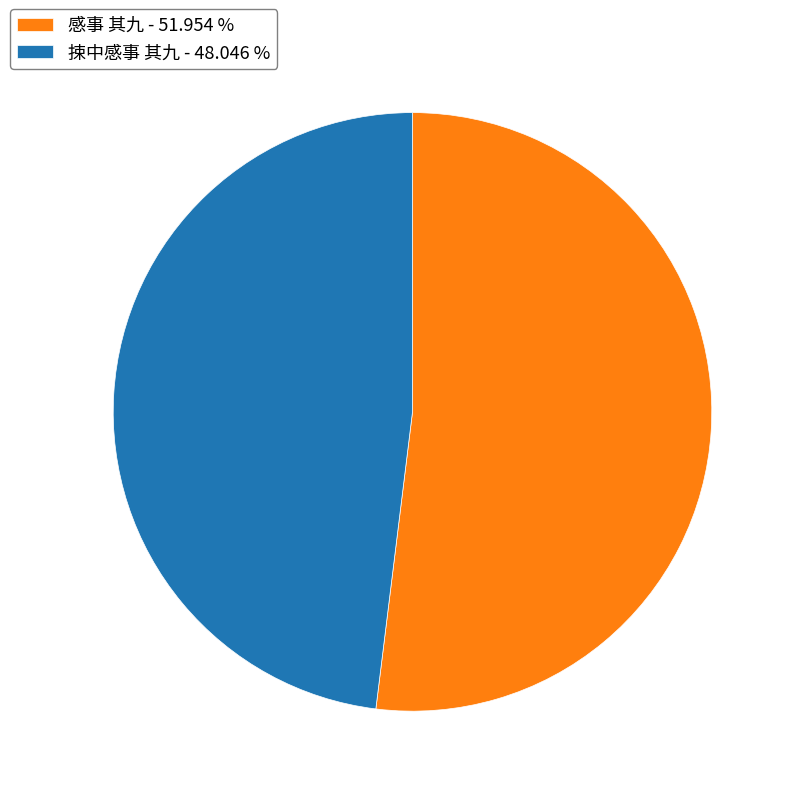

Which category has the biggest portion of the pie?

感事 其九